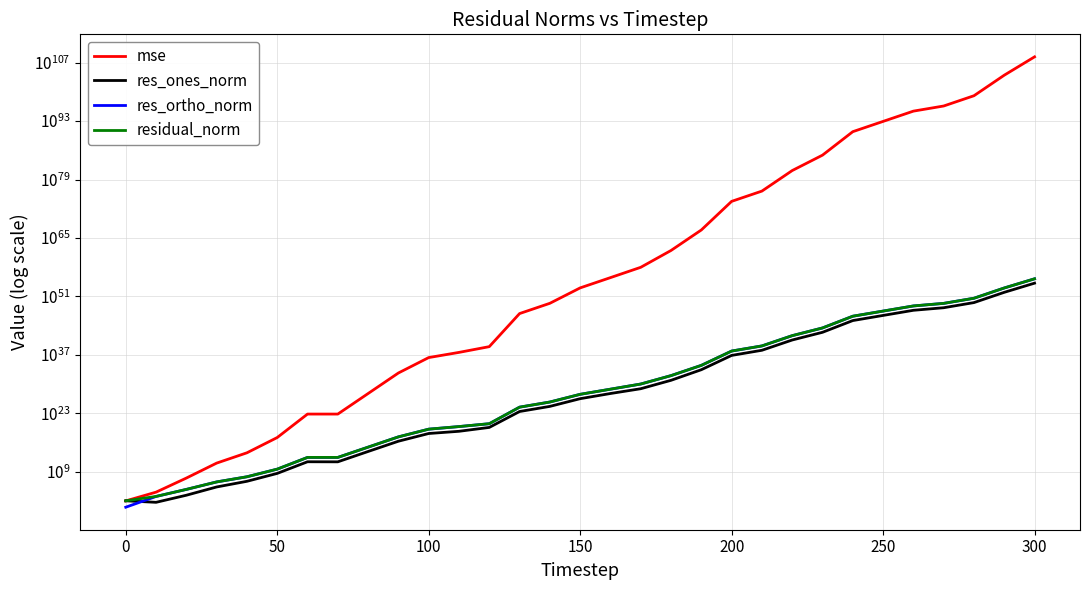

Is this an area chart (filled region under the line)?

No